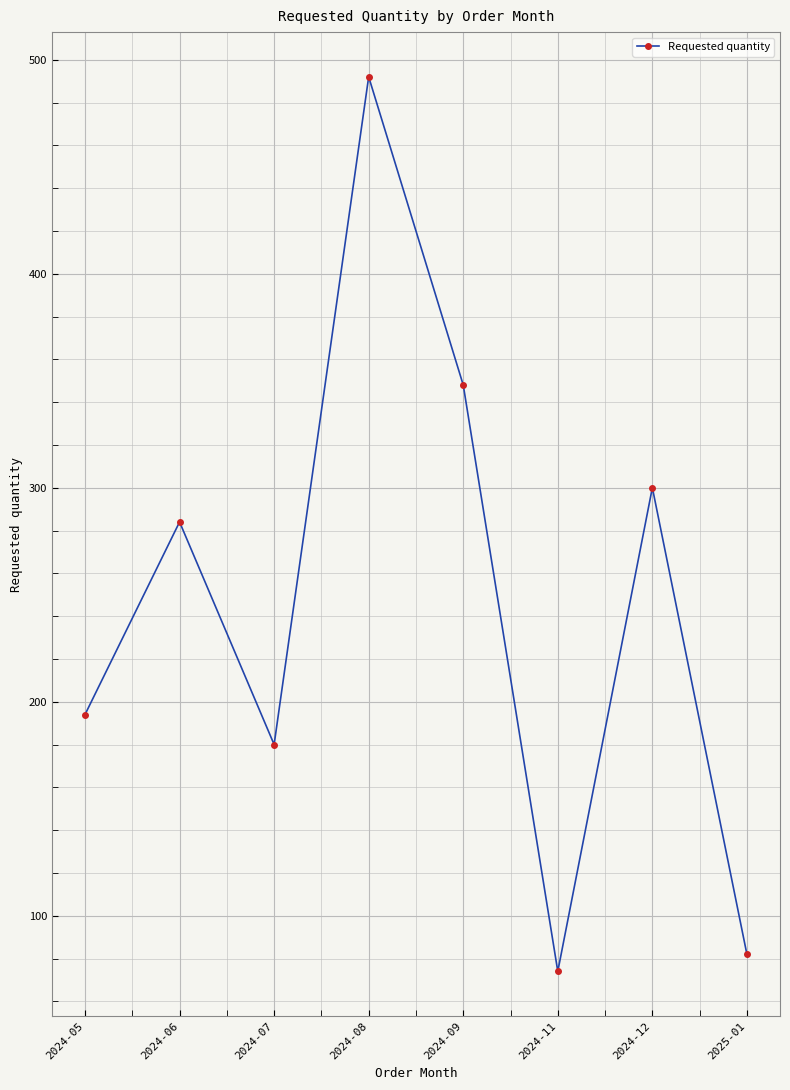

What is the label of the 4th point from the left?

2024-08